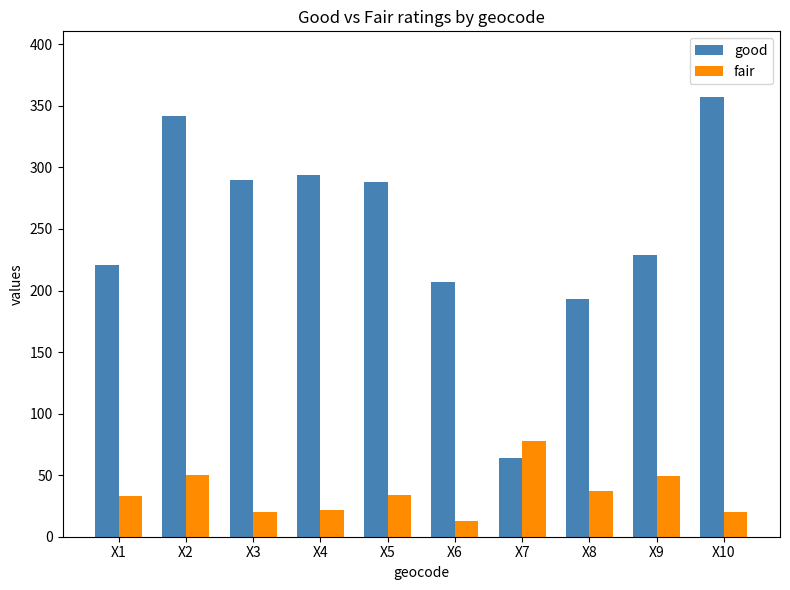

List the series in order of their peak value, lowest first.

fair, good